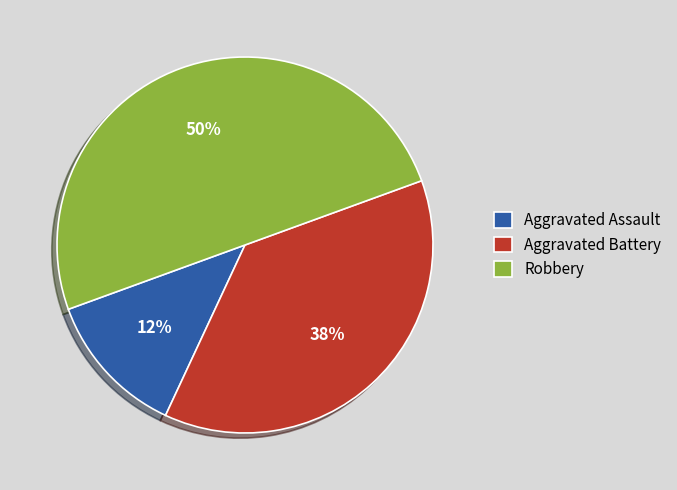

Count the number of slices in the pie.

3